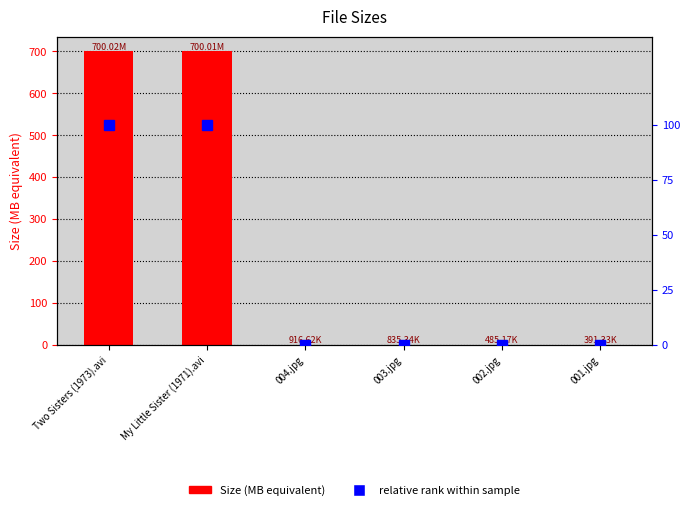

How many bars are there in total?

6